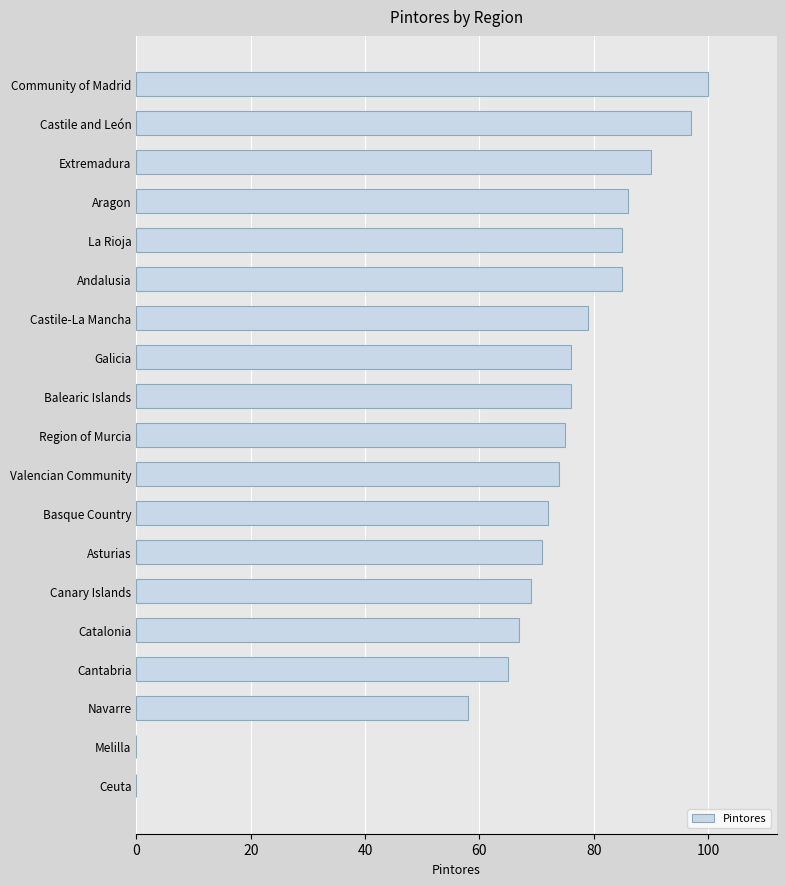

What is the change in value from Galicia to Community of Madrid?

+24